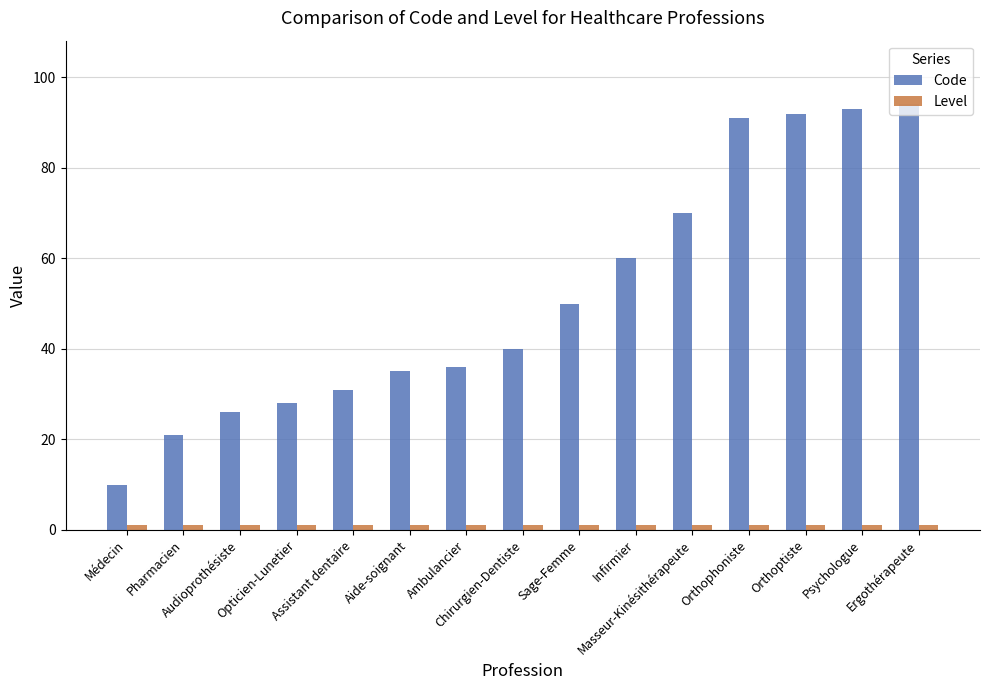

What is the approximate value of Code at Orthophoniste, to the nearest 10?

90